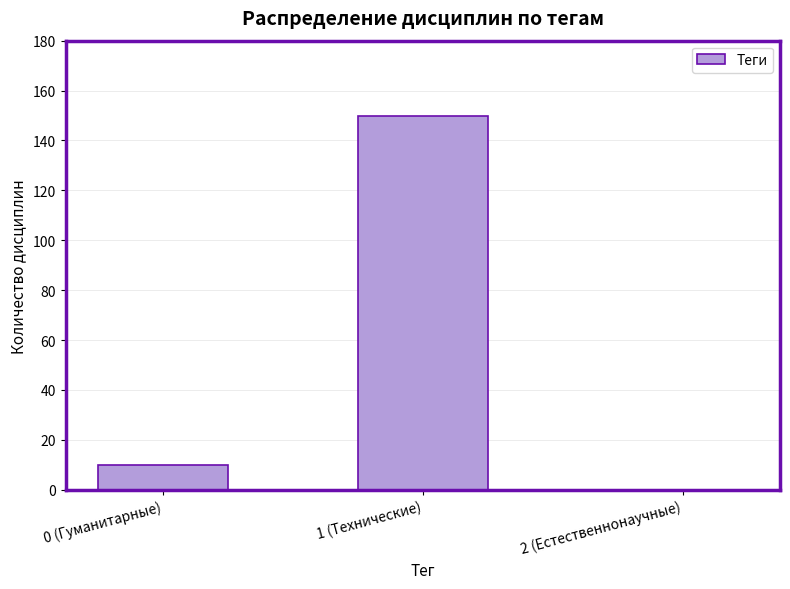

At which label is the value closest to 75?

0 (Гуманитарные)